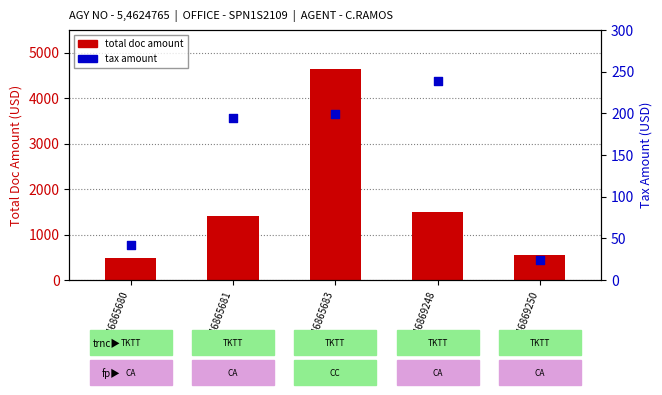

What are all the series names shown in the legend?

total doc amount, tax amount